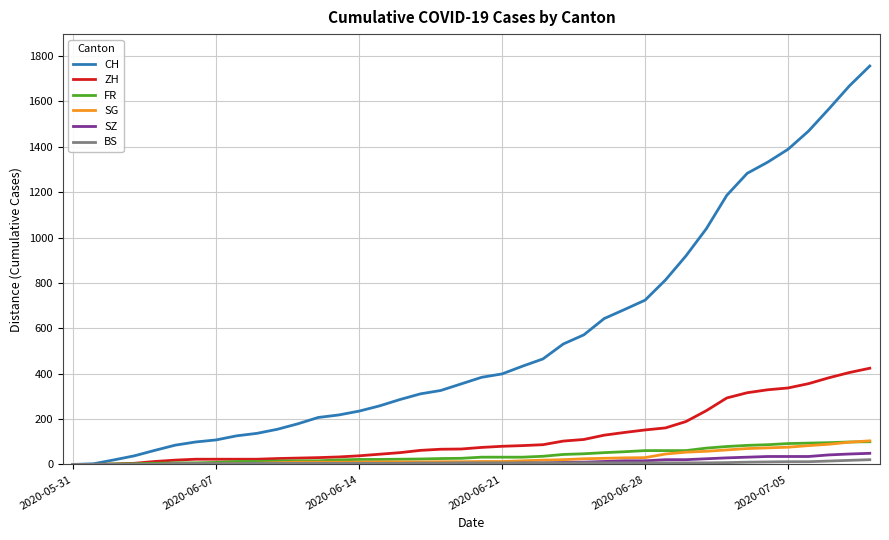

How many series are shown in this chart?

6